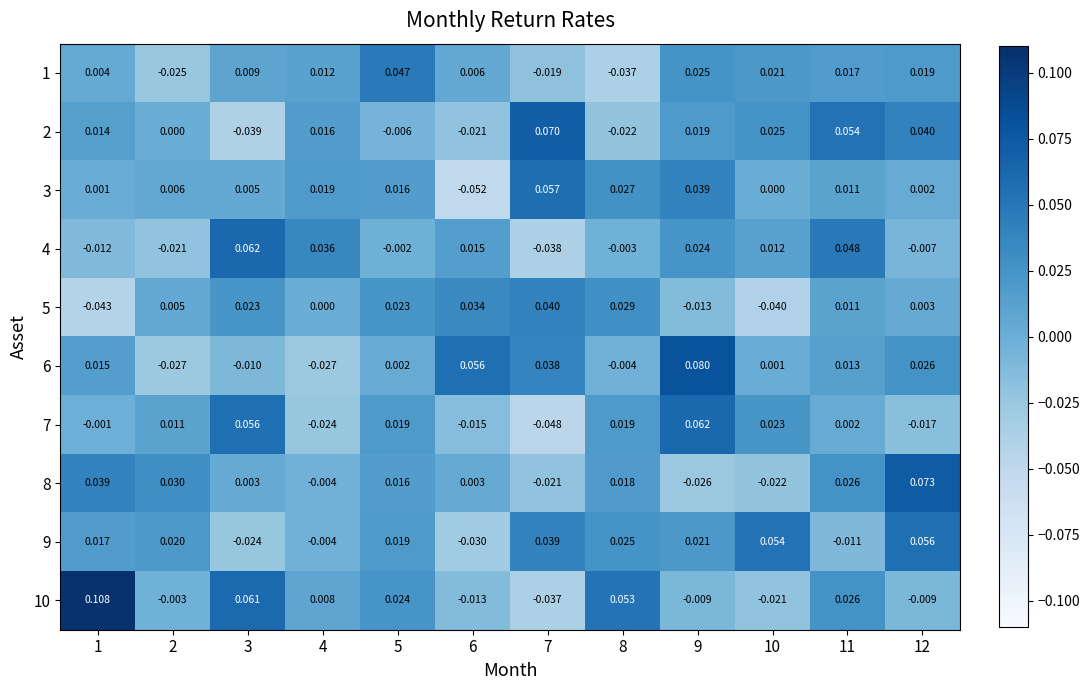

What is the difference between the highest and lowest values at 5?

0.1